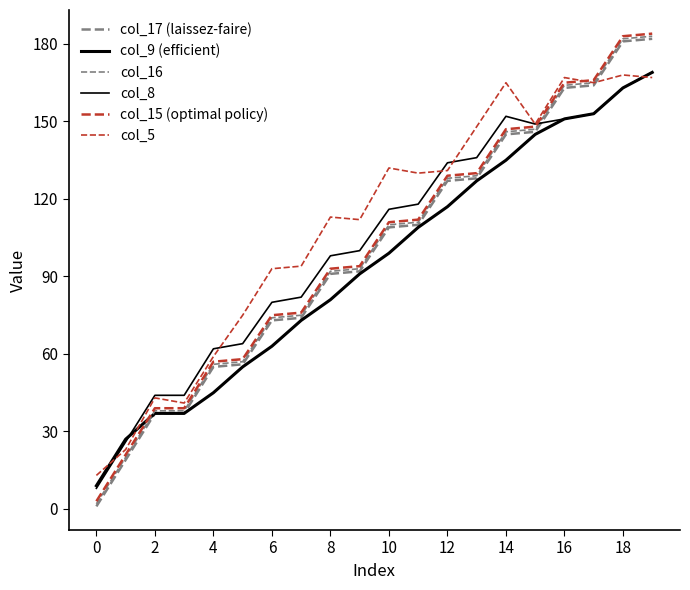

Does the chart have visible grid lines?

No